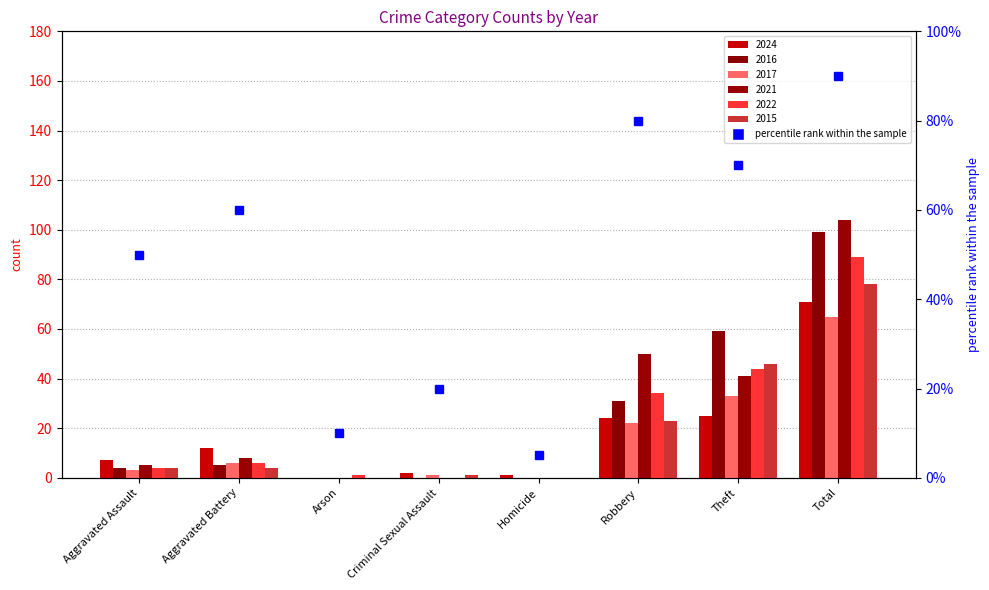

Reading left to right, transcribe all the data shown in this chart.

2024: Aggravated Assault=7	Aggravated Battery=12	Arson=0	Criminal Sexual Assault=2	Homicide=1	Robbery=24	Theft=25	Total=71
2016: Aggravated Assault=4	Aggravated Battery=5	Arson=0	Criminal Sexual Assault=0	Homicide=0	Robbery=31	Theft=59	Total=99
2017: Aggravated Assault=3	Aggravated Battery=6	Arson=0	Criminal Sexual Assault=1	Homicide=0	Robbery=22	Theft=33	Total=65
2021: Aggravated Assault=5	Aggravated Battery=8	Arson=0	Criminal Sexual Assault=0	Homicide=0	Robbery=50	Theft=41	Total=104
2022: Aggravated Assault=4	Aggravated Battery=6	Arson=1	Criminal Sexual Assault=0	Homicide=0	Robbery=34	Theft=44	Total=89
2015: Aggravated Assault=4	Aggravated Battery=4	Arson=0	Criminal Sexual Assault=1	Homicide=0	Robbery=23	Theft=46	Total=78